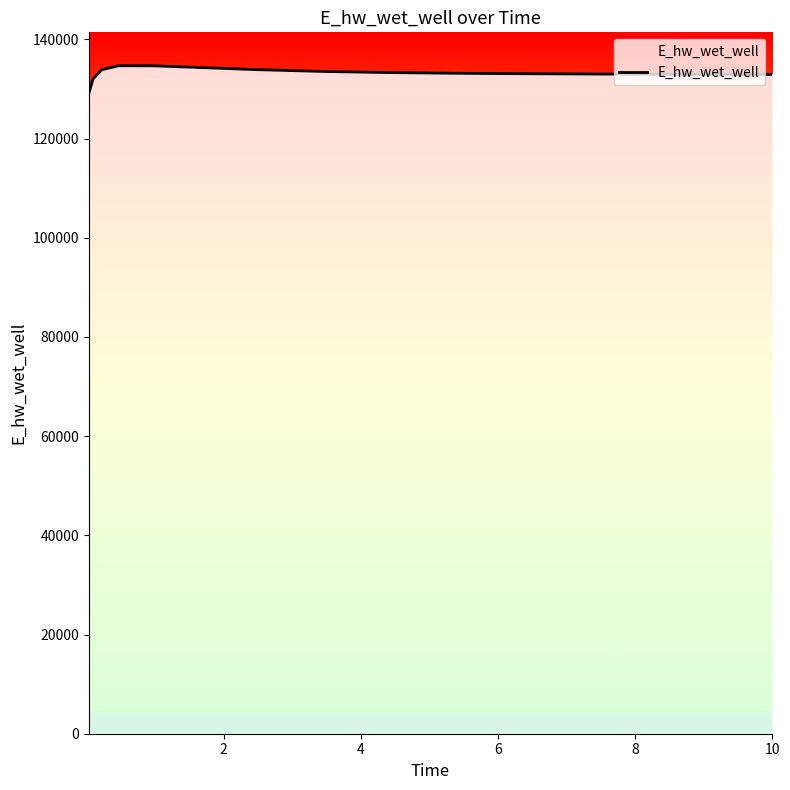

What is the difference between the maximum and minimum values?

5596.6